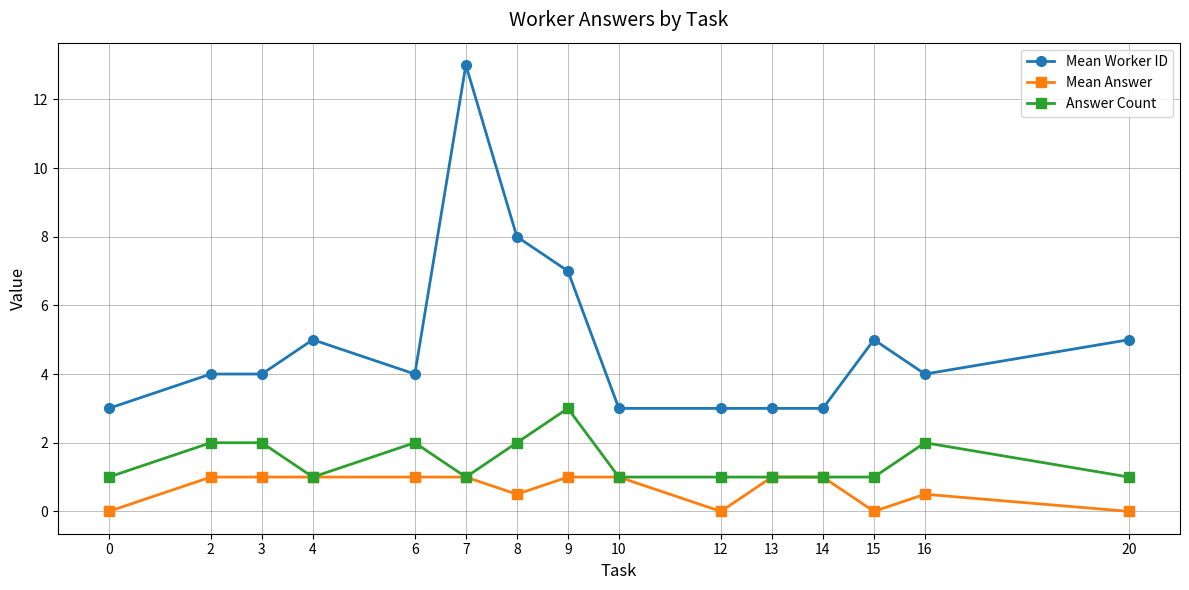

Count the Mean Answer values in the range 0 to 1.

15